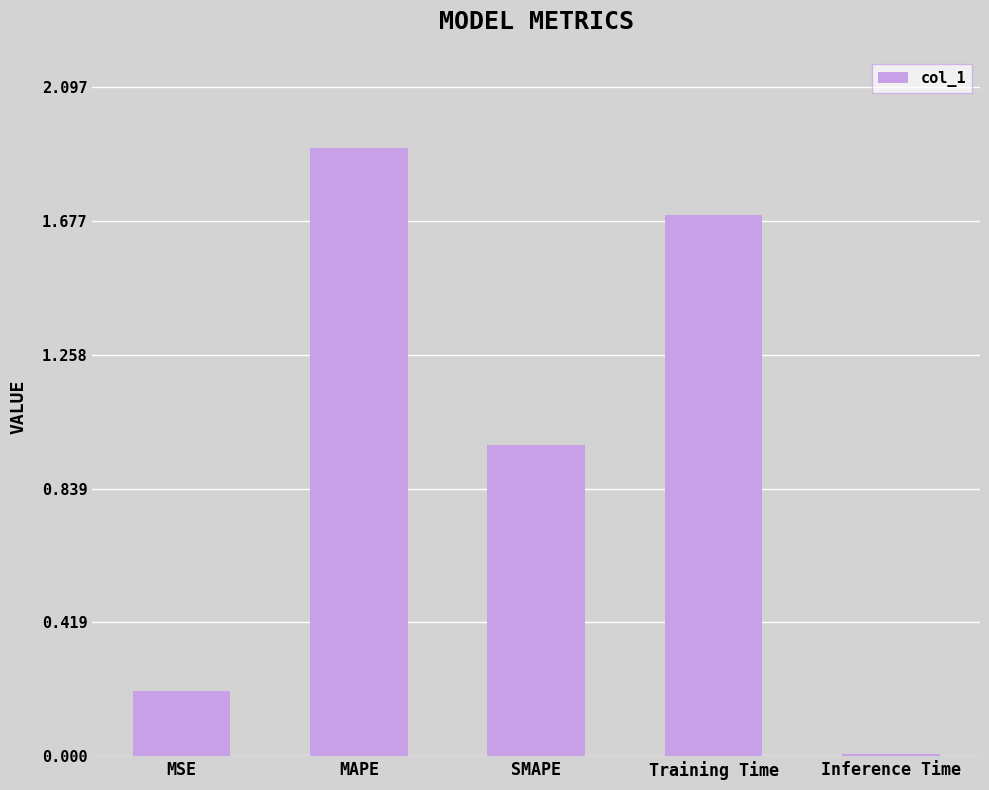

What is the sum of all values?

4.8